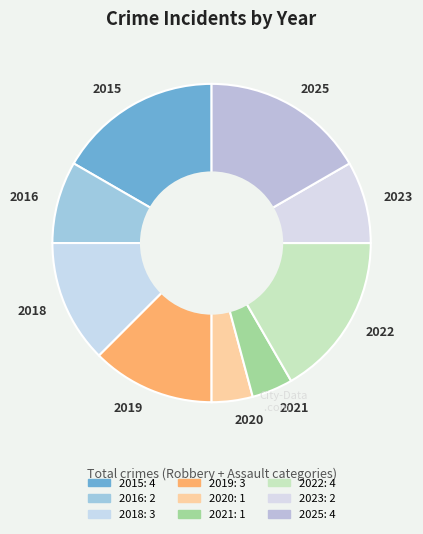

Between 2023 and 2015, which is larger?

2015